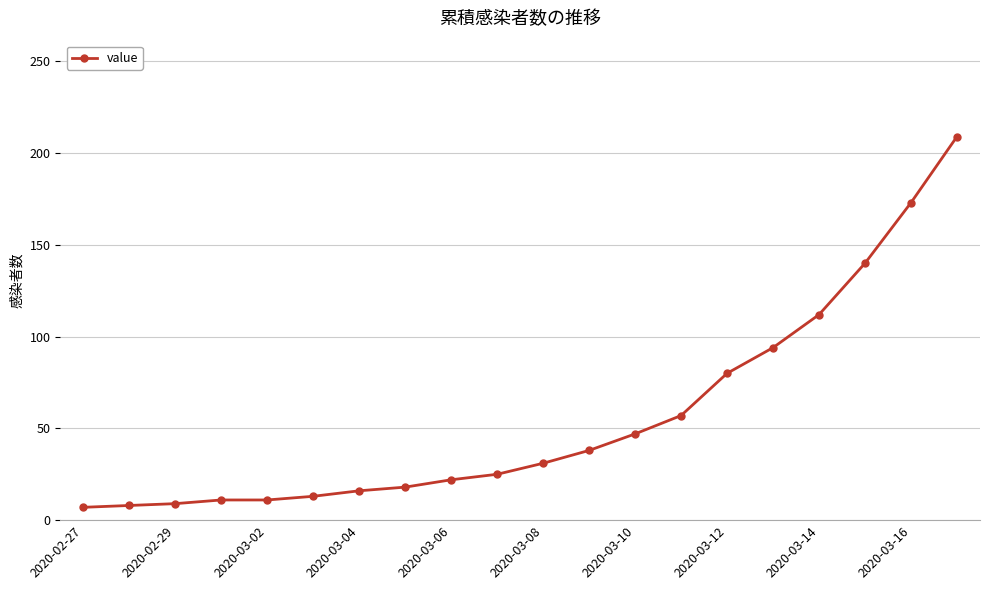

What is the minimum value shown in the chart?

7